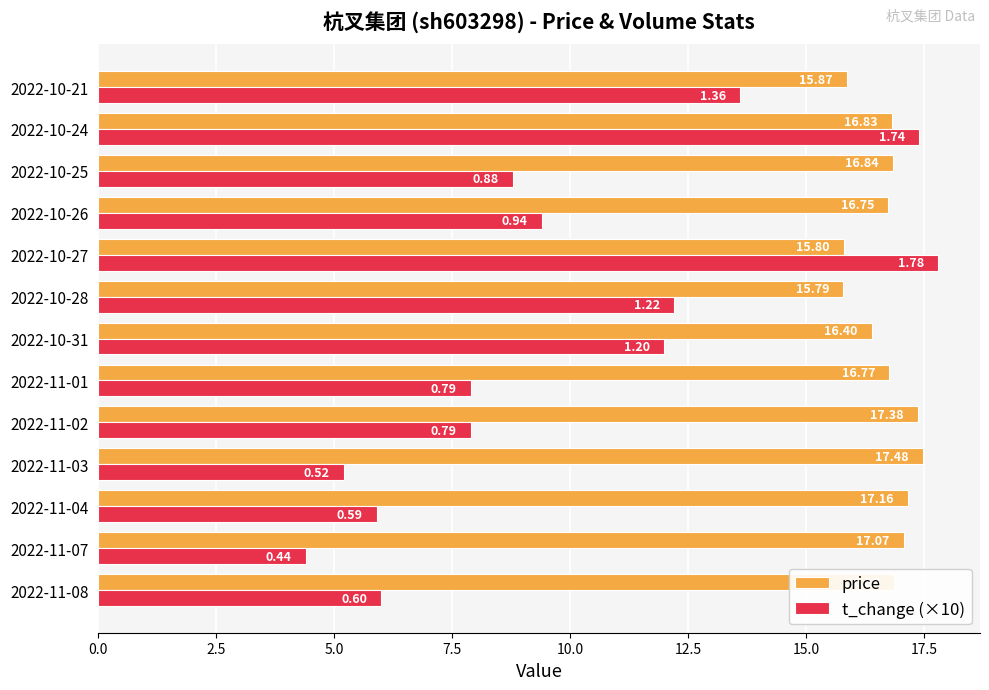

What is the spread (max minus min) of values at 2022-10-21?

2.3